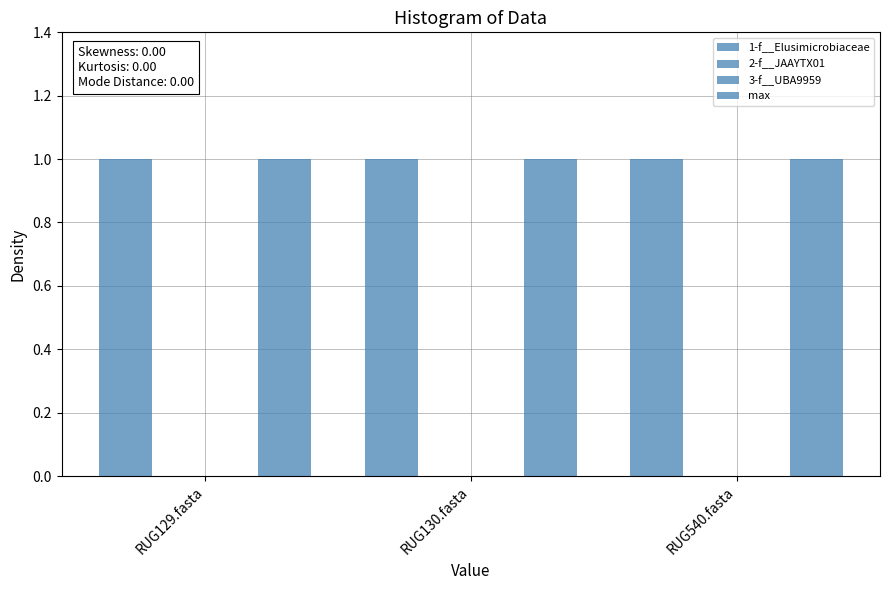

Does the chart contain stacked bars?

No